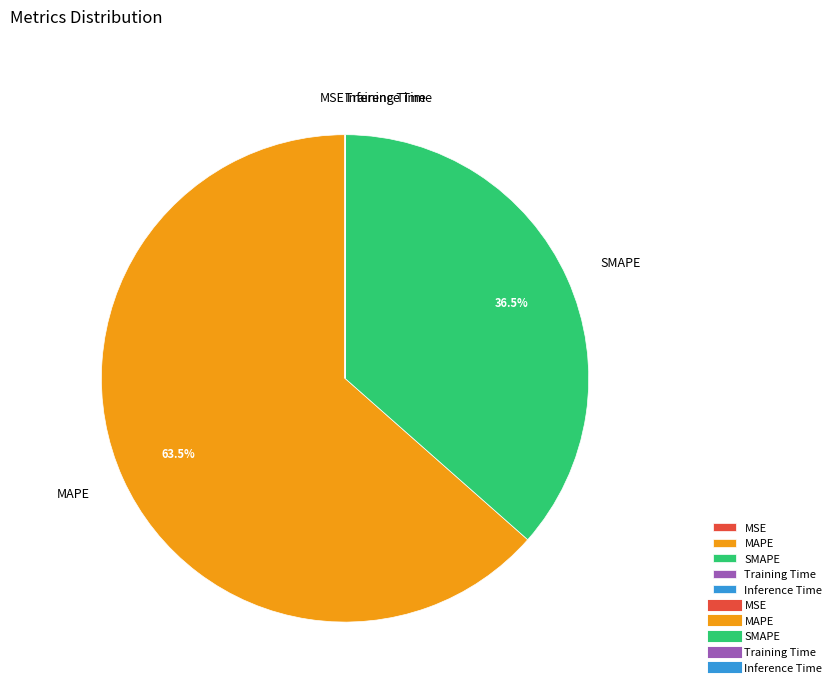

What is the largest slice in the pie chart?

MAPE